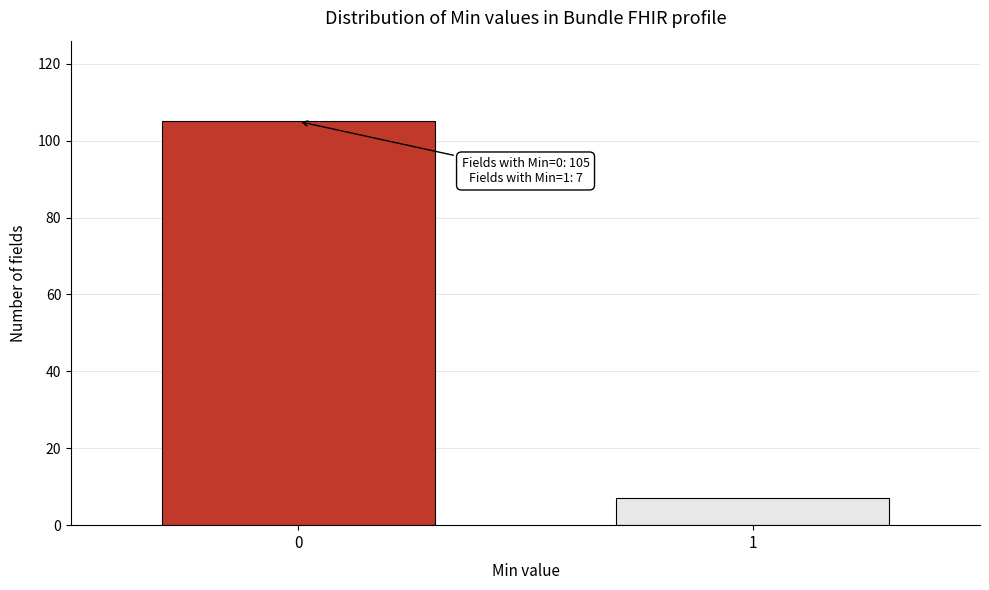

Reading left to right, extract all data points from this chart.

0=105	1=7